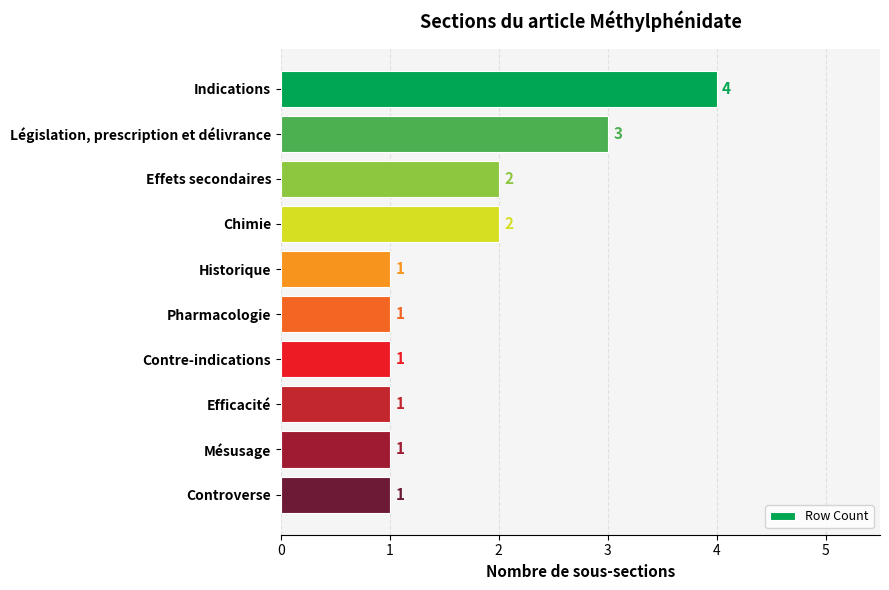

How many data points does each series have?

10